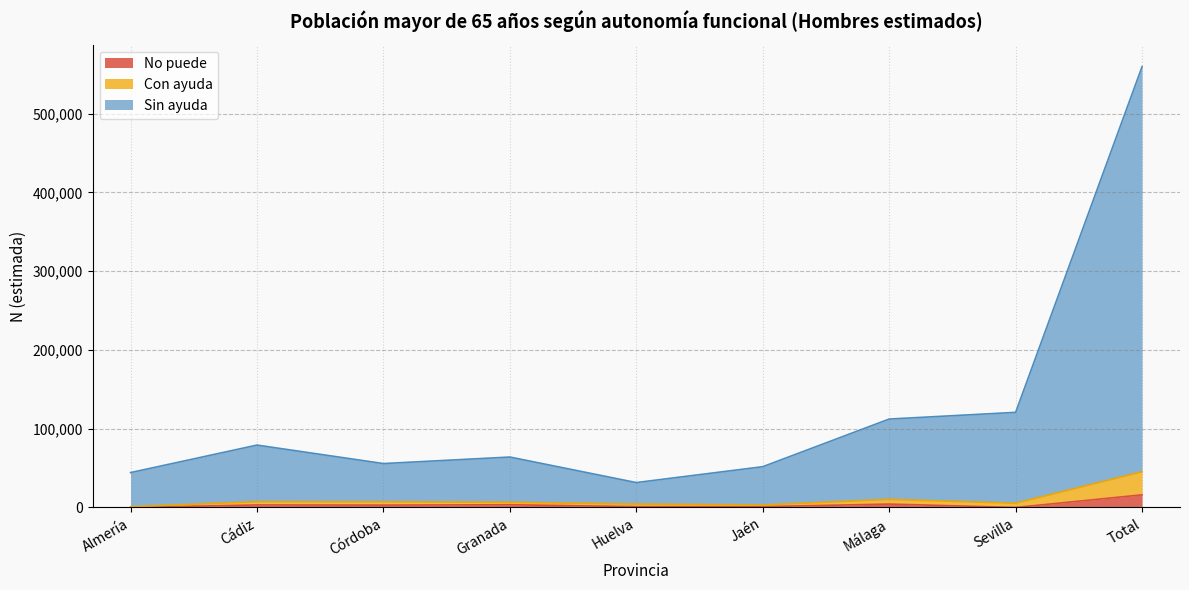

How many lines are shown in the chart?

3